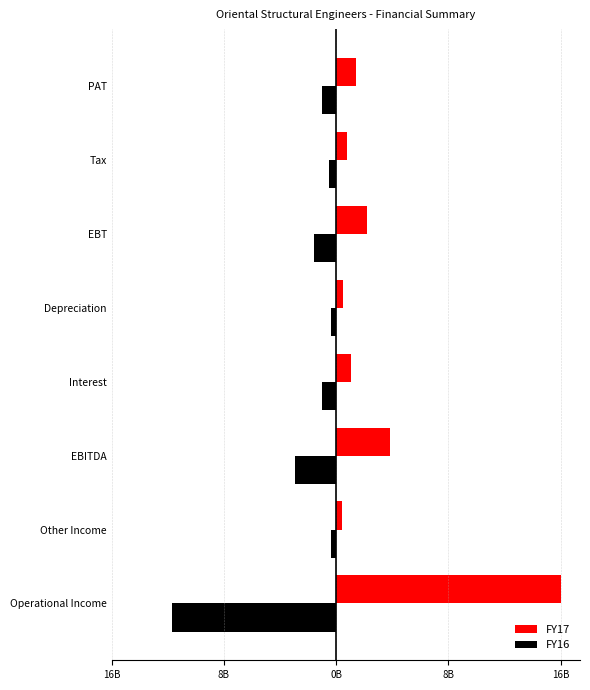

What are all the series names shown in the legend?

FY17, FY16